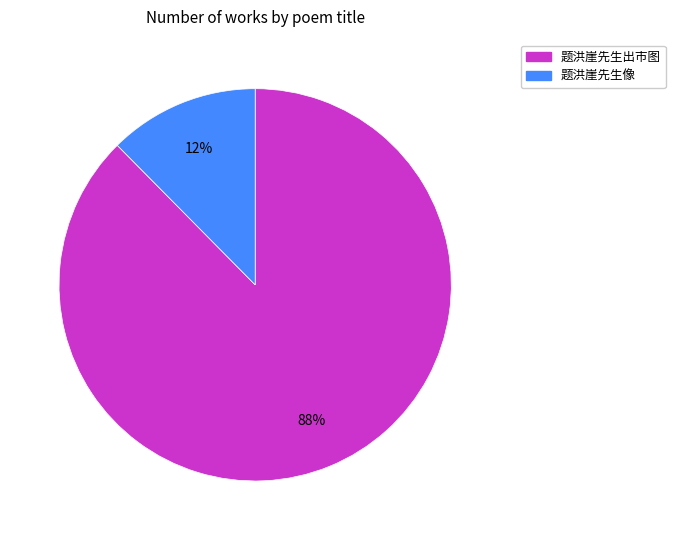

To the nearest percent, what percentage of the pie is 题洪崖先生出市图?

88%